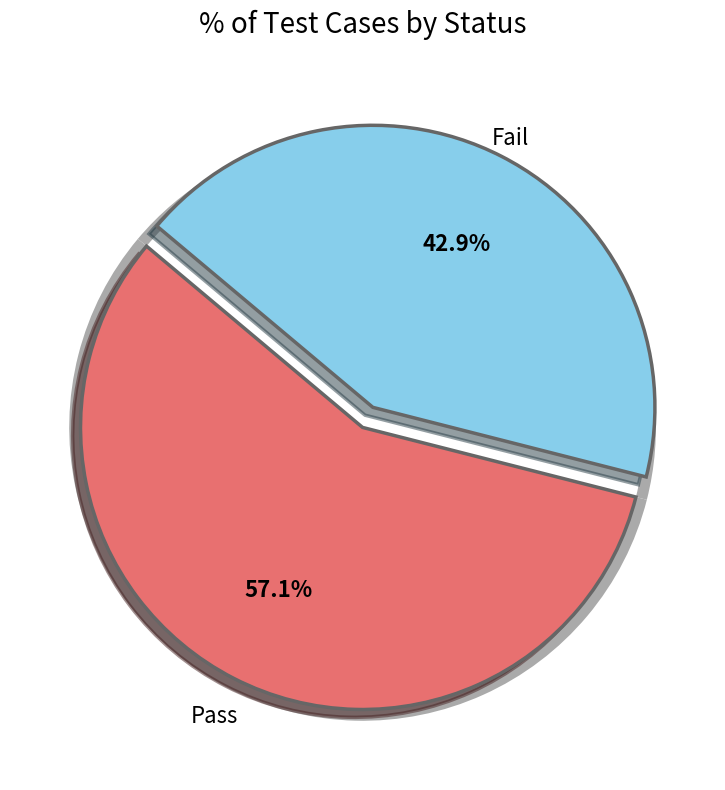

What is the change in value from Pass to Fail?

-1